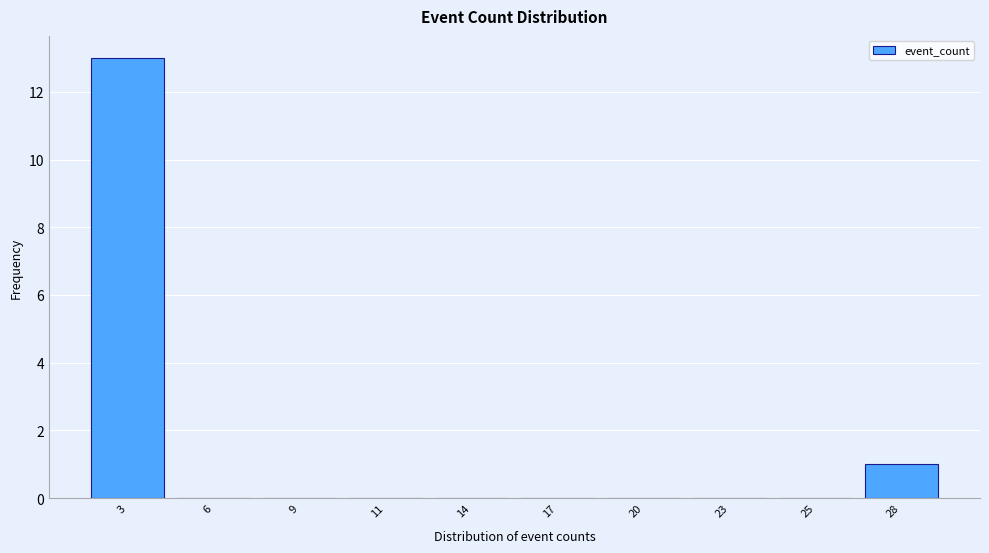

Reading right to left, extract all data points from this chart.

28=1	25=0	23=0	20=0	17=0	14=0	11=0	9=0	6=0	3=13